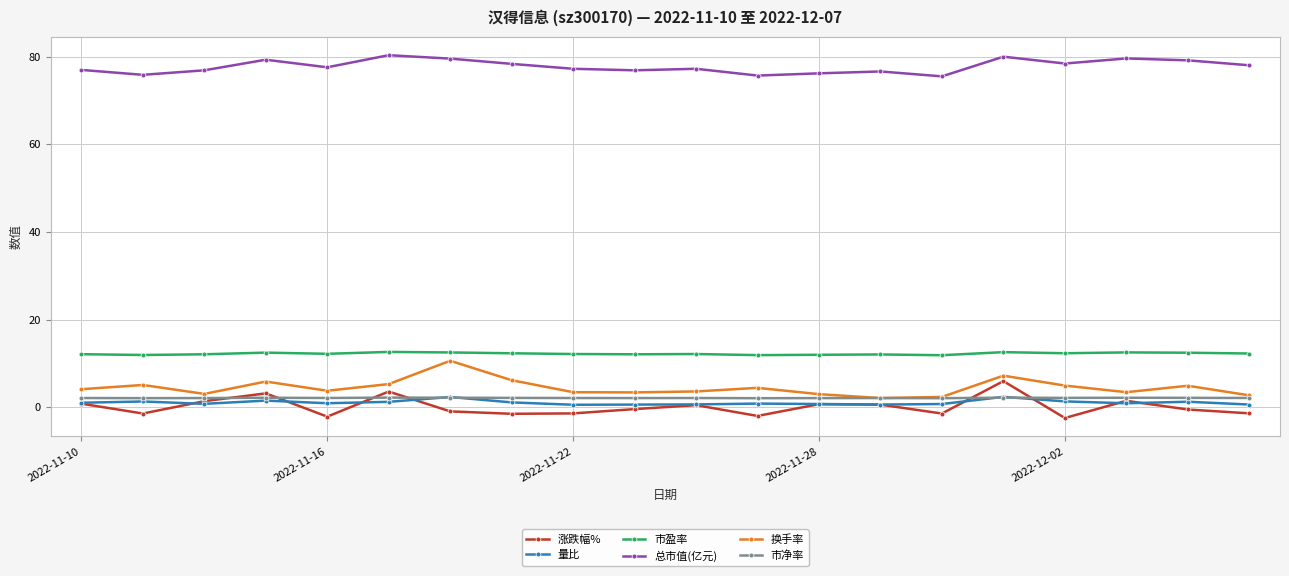

Which series has the largest total across all categories?

总市值(亿元)